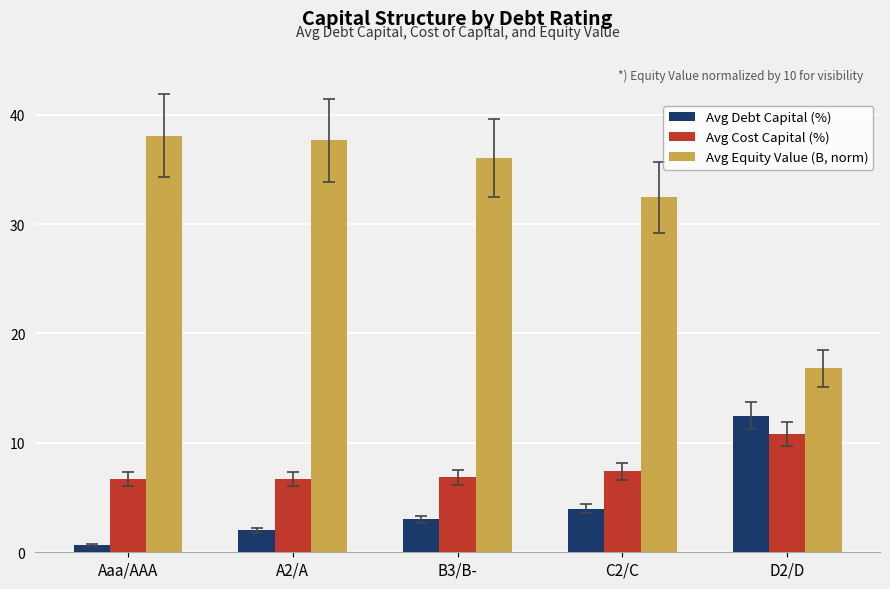

At which label is Avg Cost Capital (%) closest to 8?

C2/C